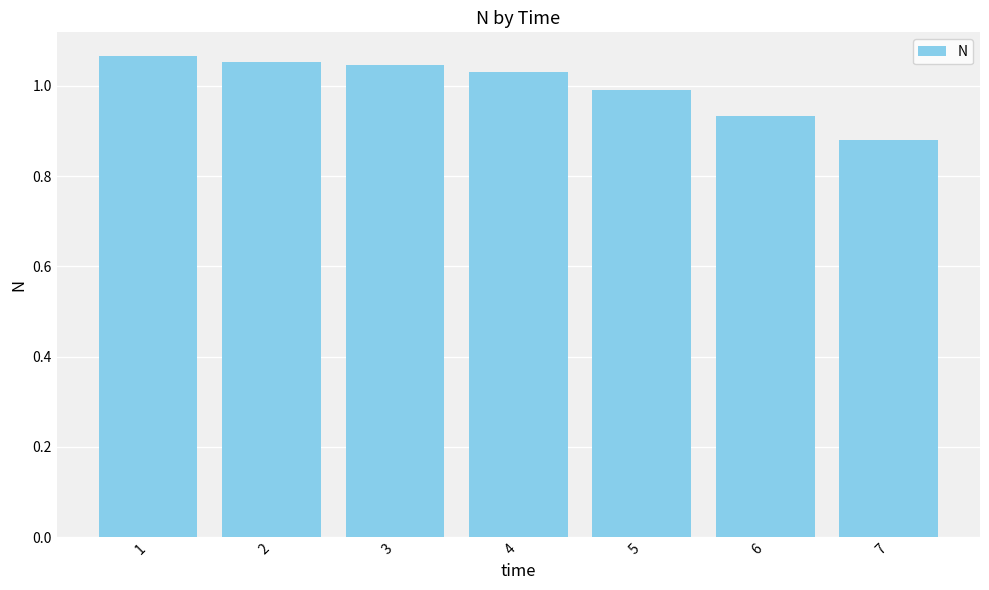

Which category has the lowest value across all series?

7